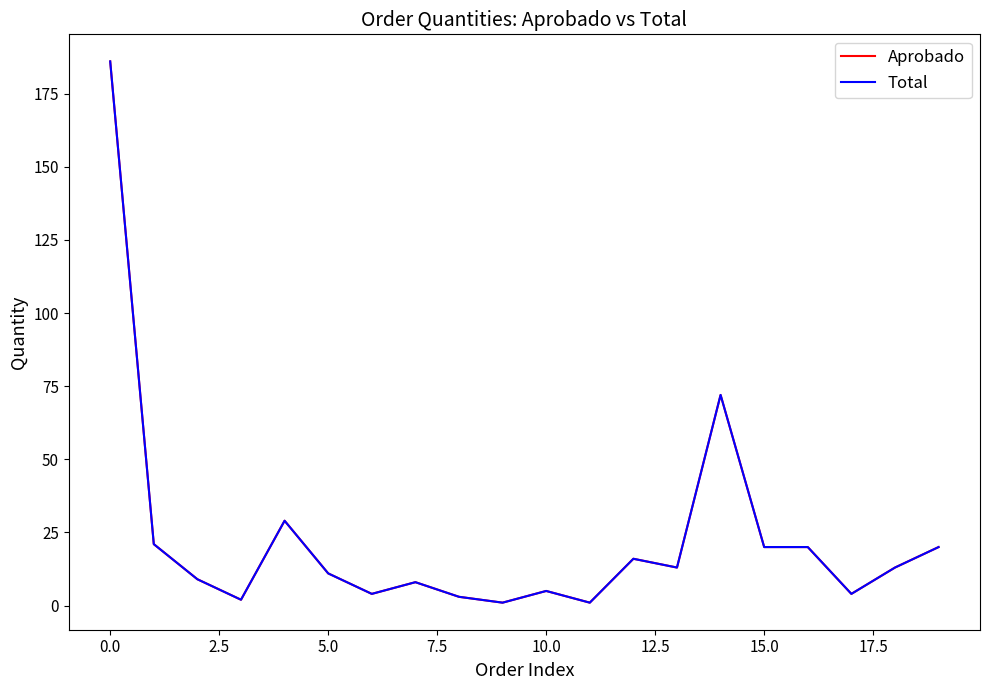

True or false: Total and Aprobado cross at least once.

False